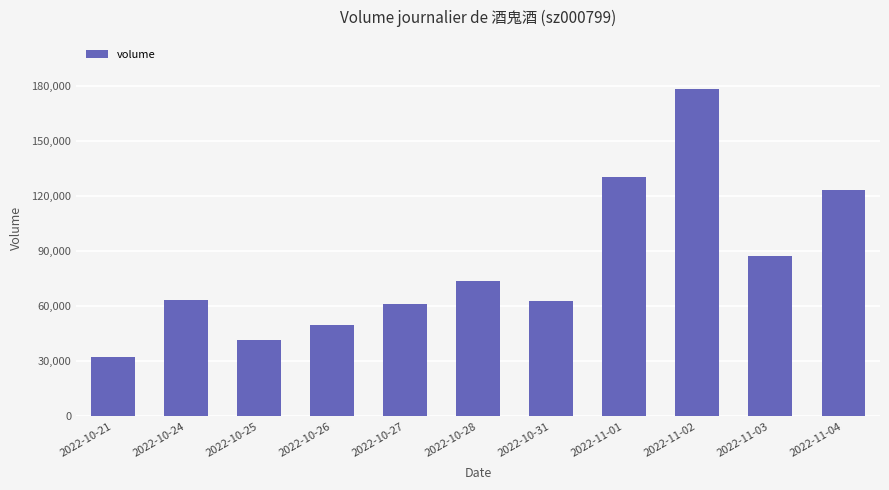

How many bars are there in total?

11